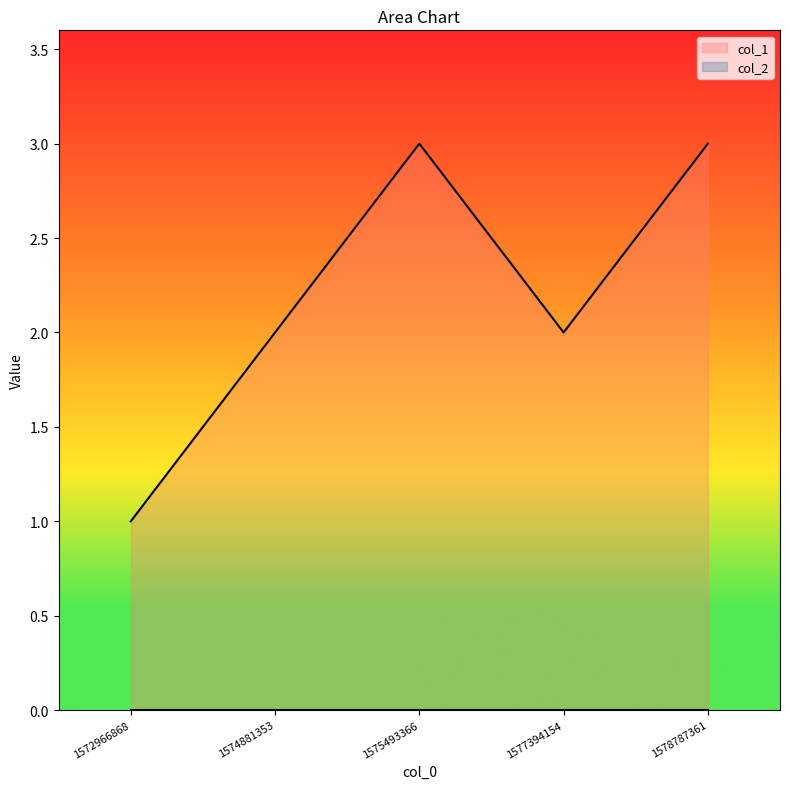

Does the chart display data point markers on the line(s)?

No